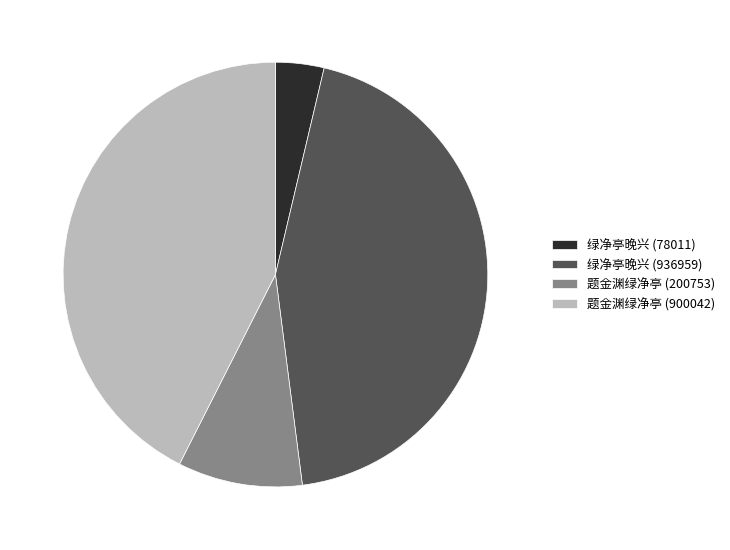

Is the sum of 绿净亭晚兴 (936959) and 题金渊绿净亭 (200753) greater than half?

Yes